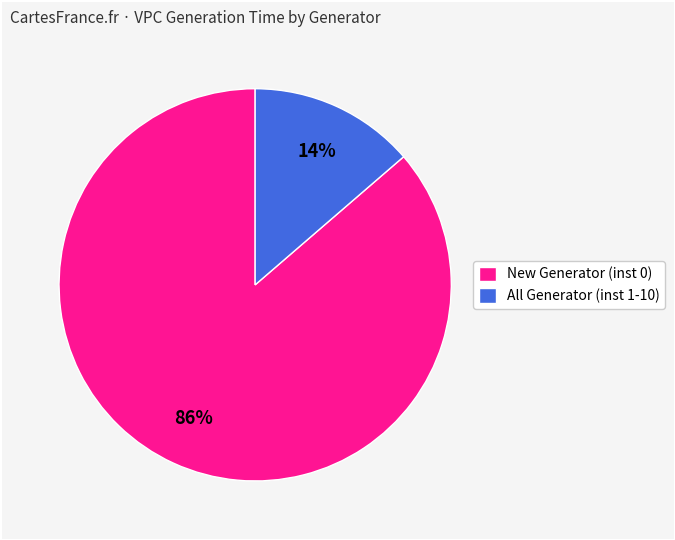

What is the smallest slice in the pie chart?

All Generator (inst 1-10)